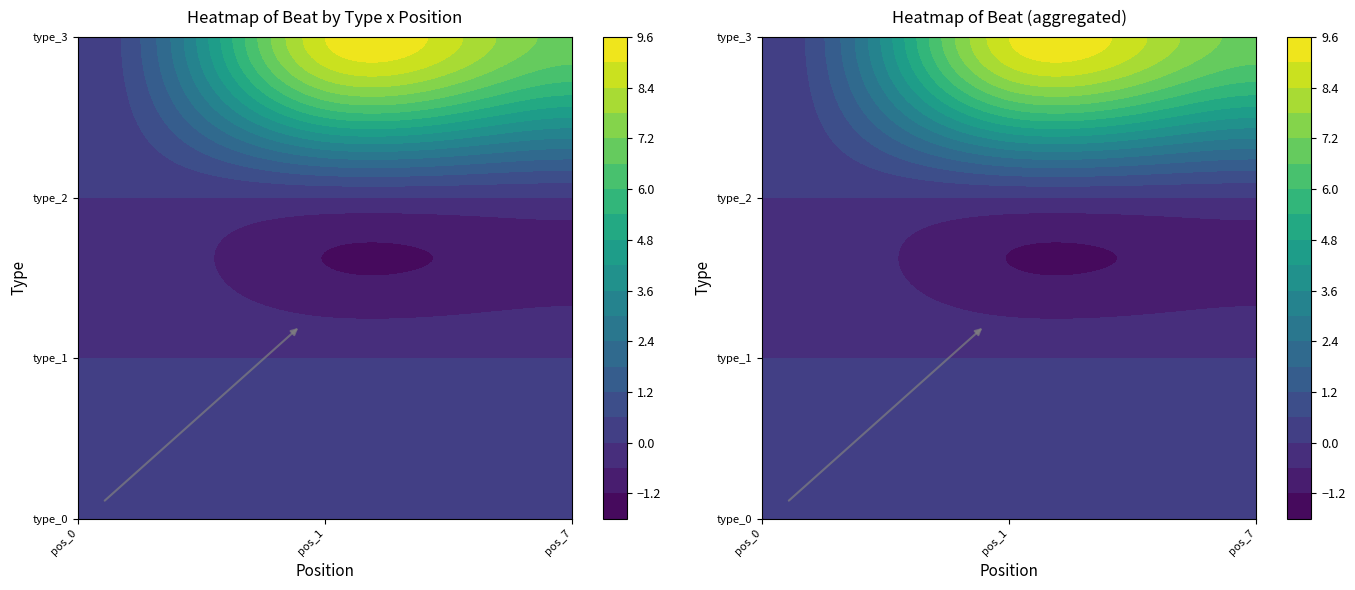

What is the difference between the maximum and minimum values in the 7 series?

13